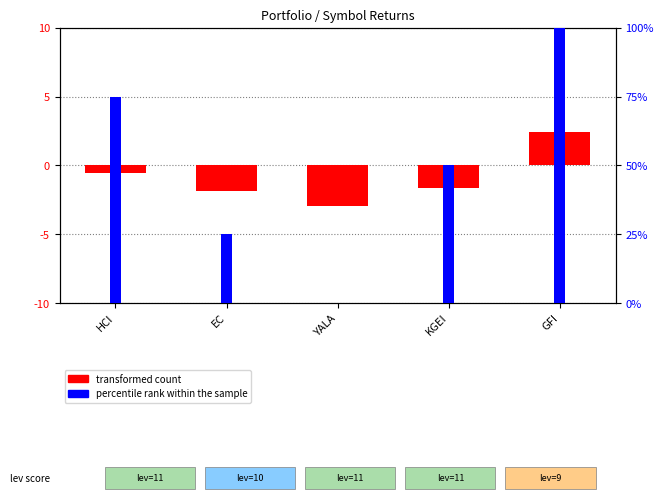

Rank the series by their average value, from highest to lowest.

percentile rank within the sample, transformed count